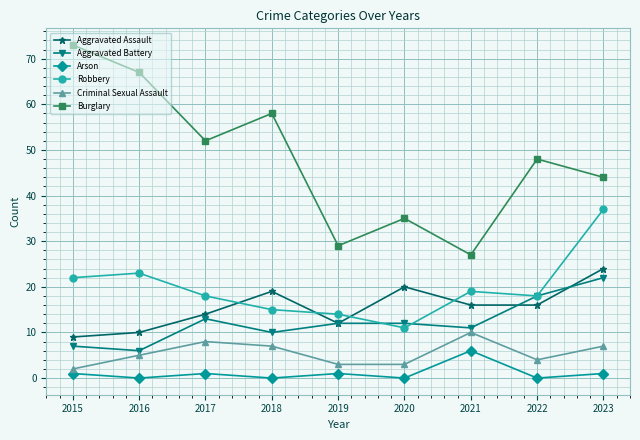

True or false: Aggravated Assault has a value of 14 at 2017.

True